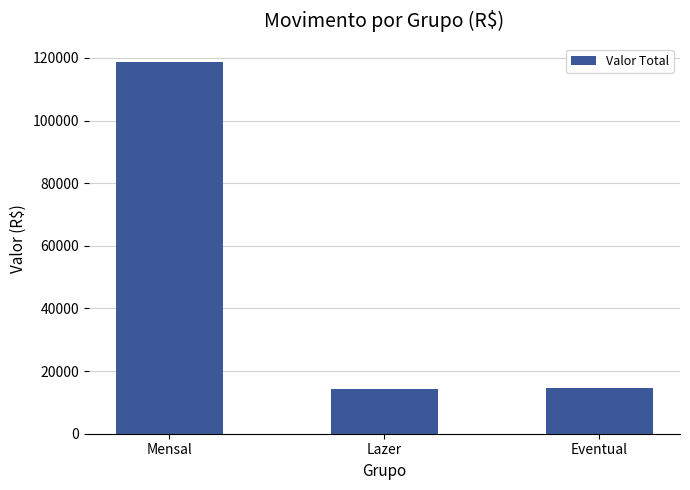

What is the sum of all values?

147400.8